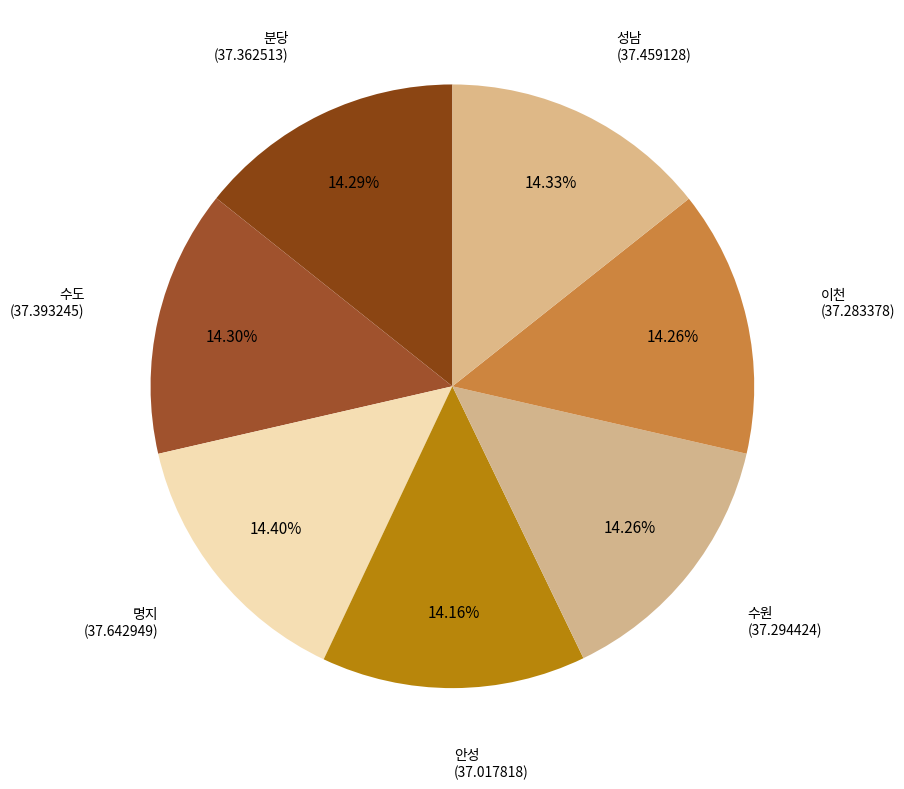

Does 성남 account for over 50% of the chart?

No